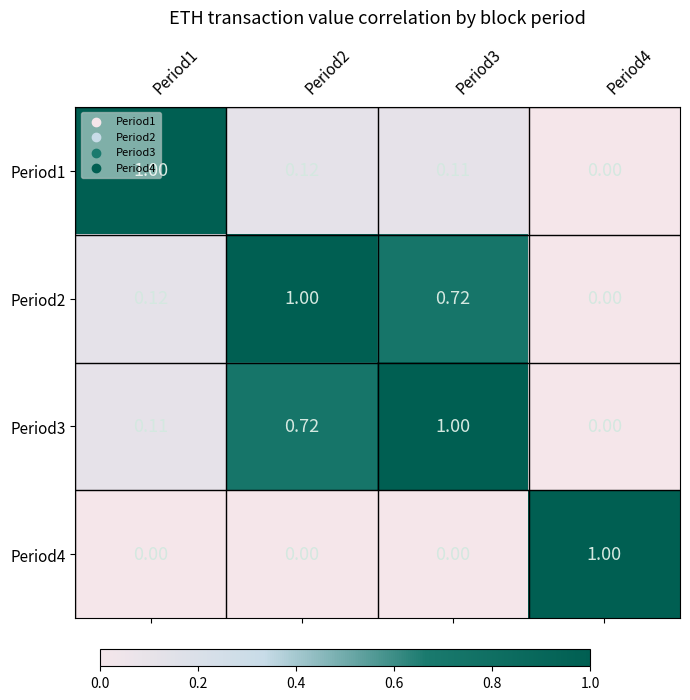

How many data points does each series have?

4